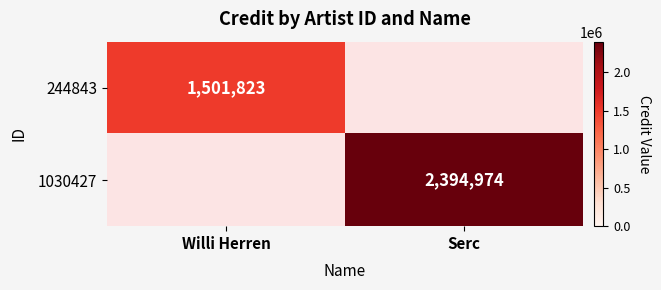

The value of 244843 at Willi Herren is 697257. True or false?

False